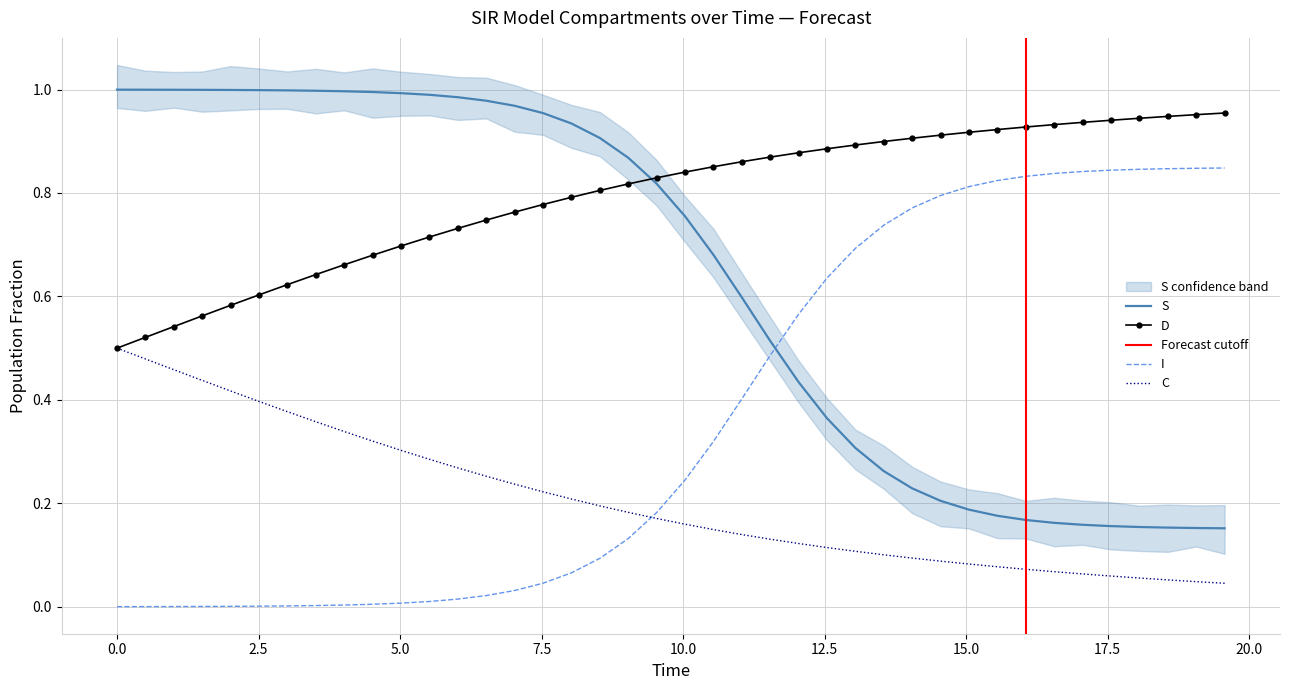

How many lines are shown in the chart?

4